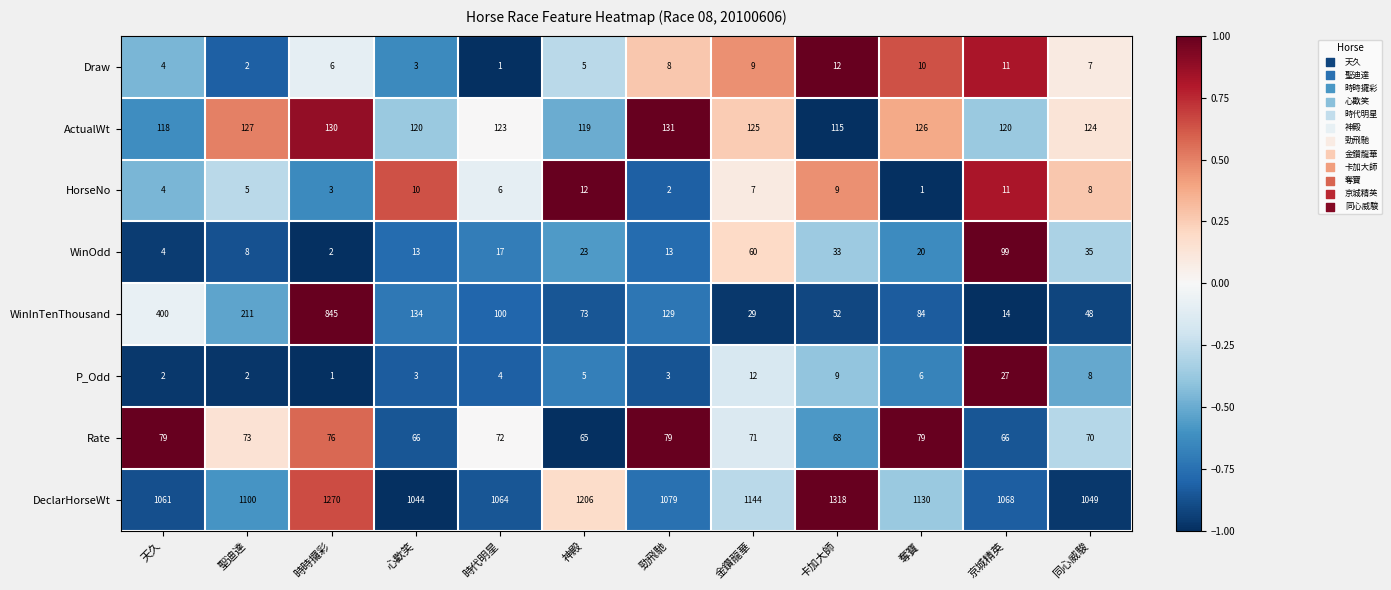

How many values in the Rate series are below 72?

6